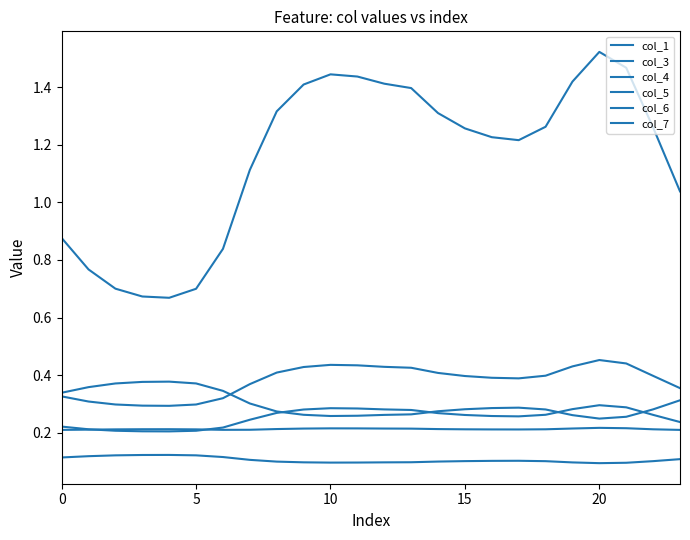

Where is col_3 nearest to the value 0?

20